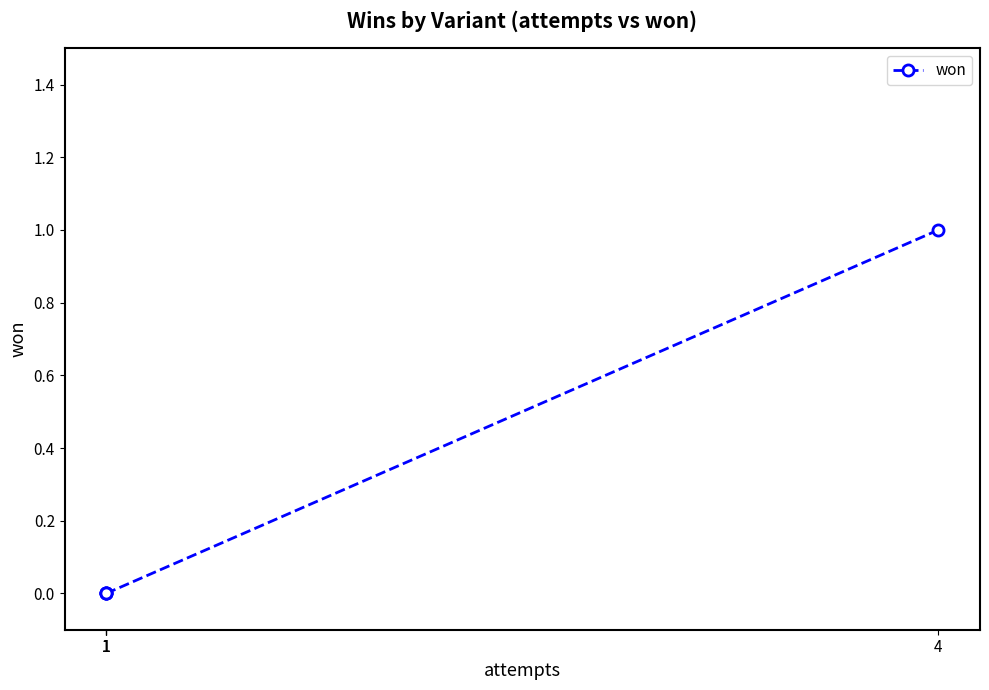

Rank the categories by value from highest to lowest.

4, 1, 1, 1, 1